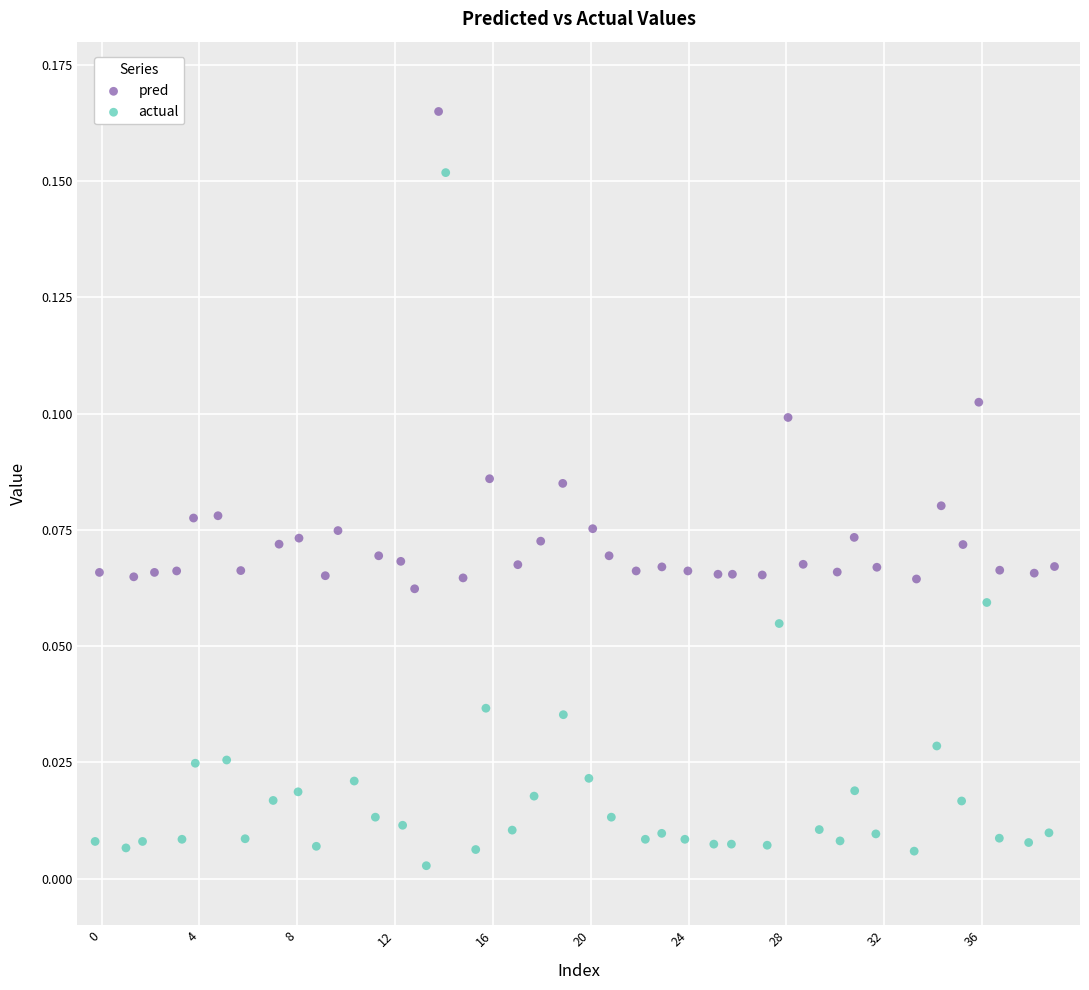

Which series has the widest spread of Y values?

actual